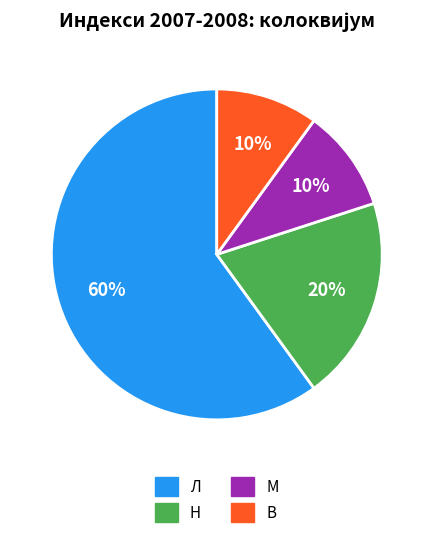

Is the sum of В and Н greater than half?

No